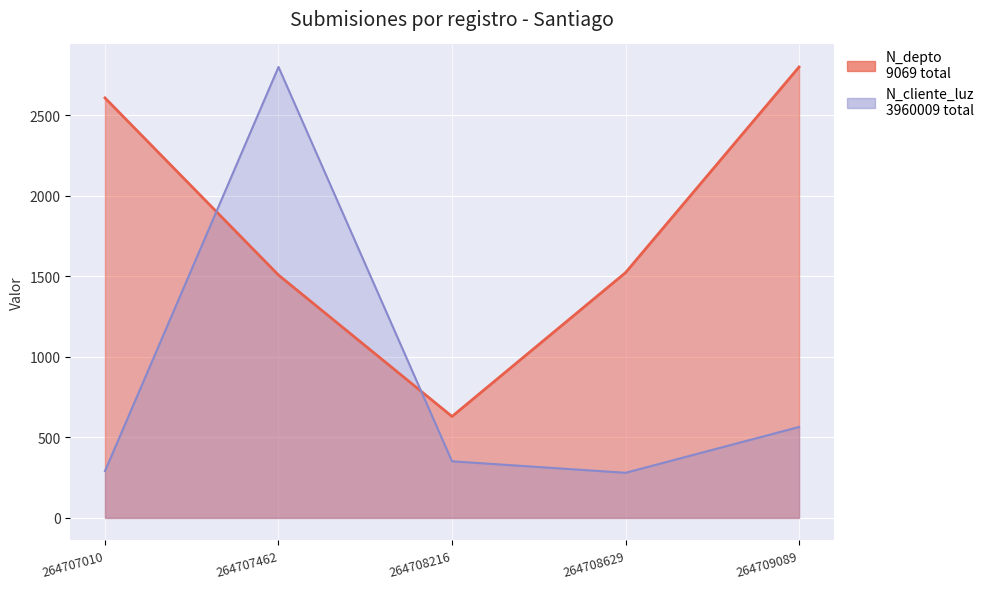

Is it true that N_depto equals 2608.0 at 264707010?

True